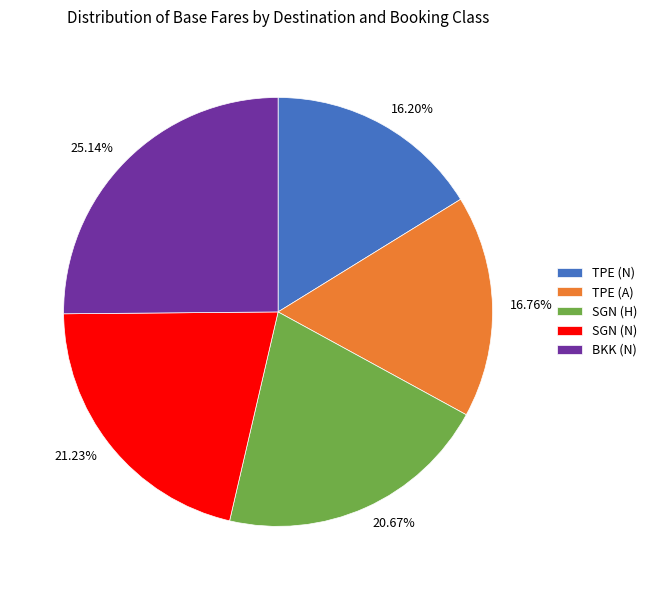

Which slice is the smallest?

TPE (N)